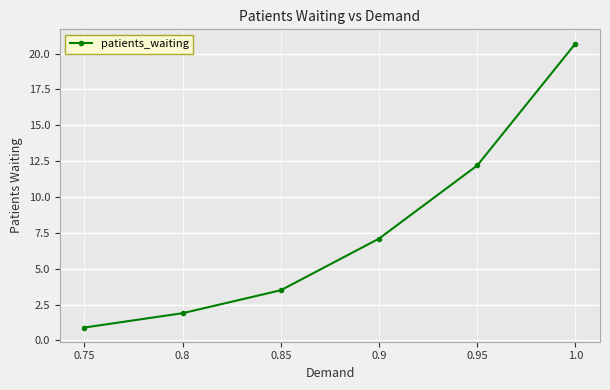

How many distinct data groups are displayed?

1